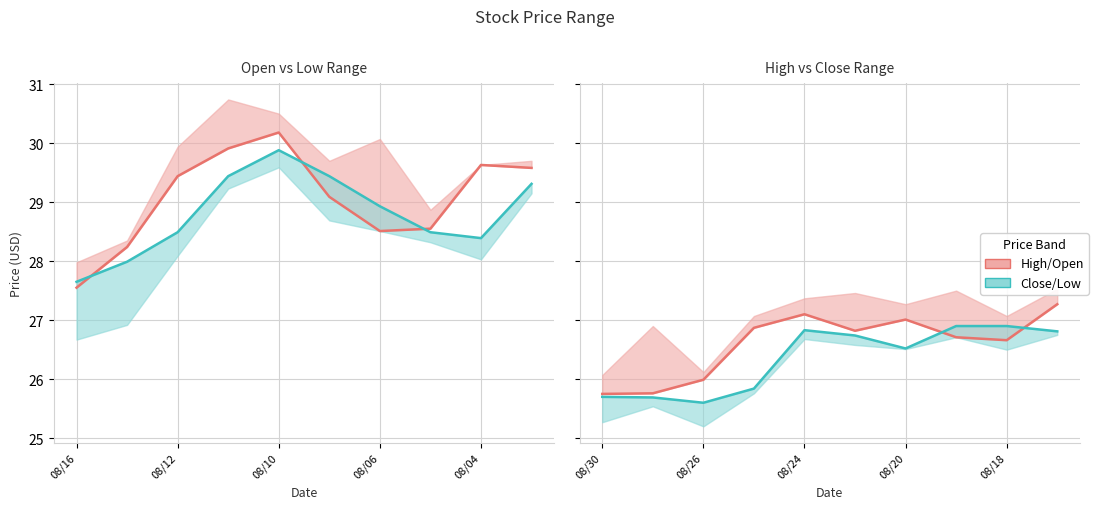

Does the chart display data point markers on the line(s)?

No